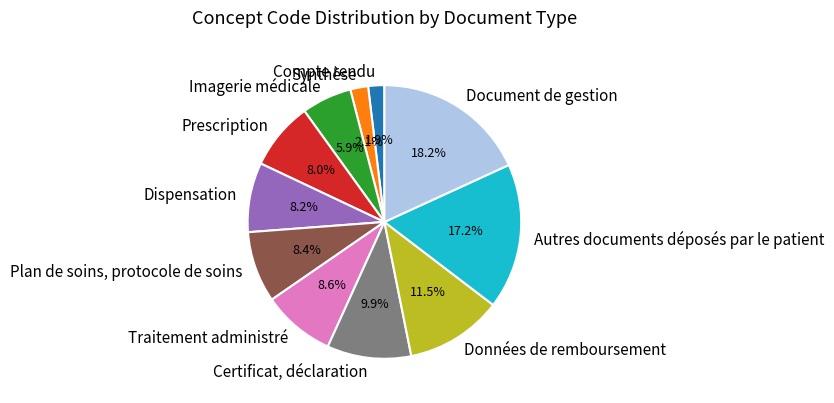

How many segments does this pie chart have?

11